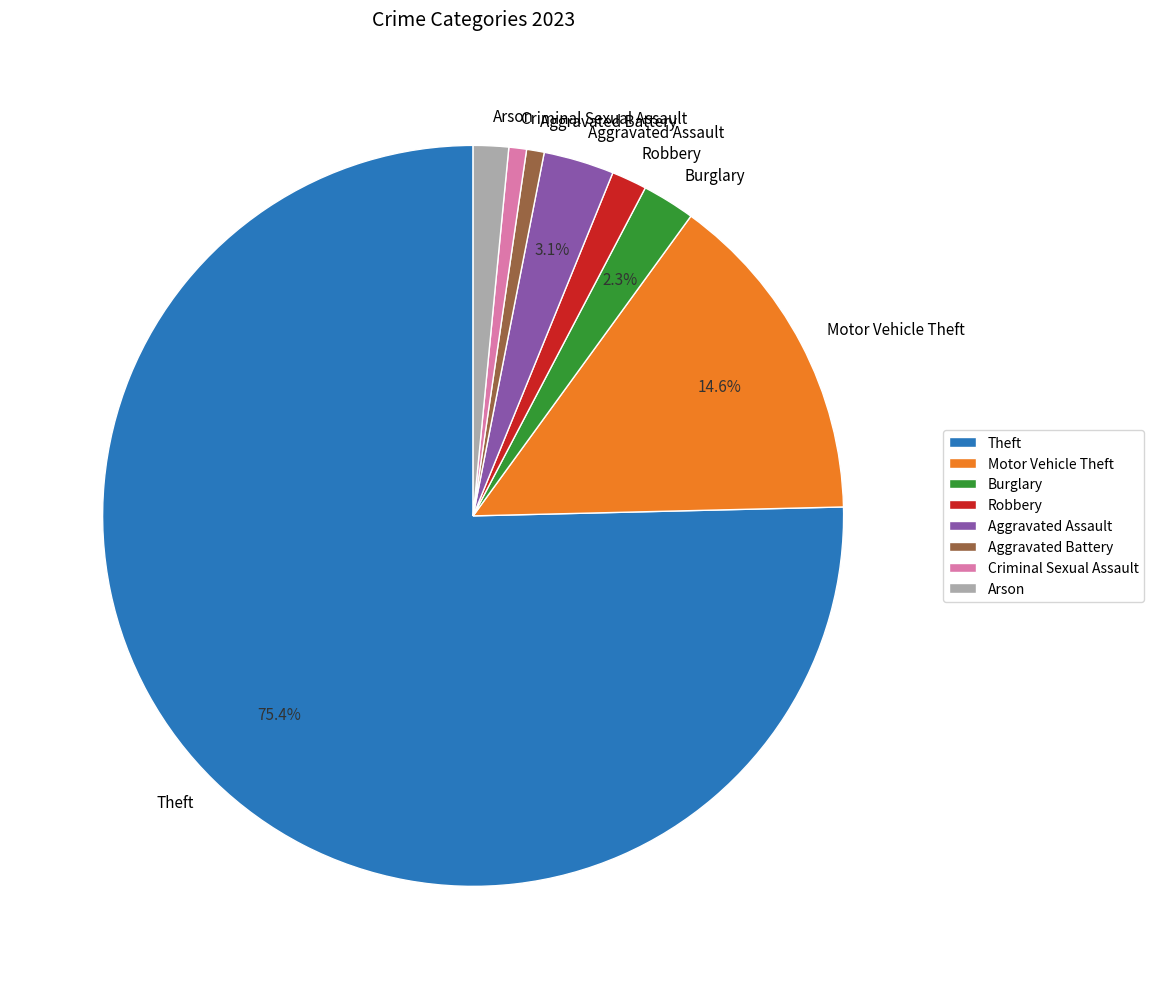

Is there any slice that represents more than half of the pie?

Yes